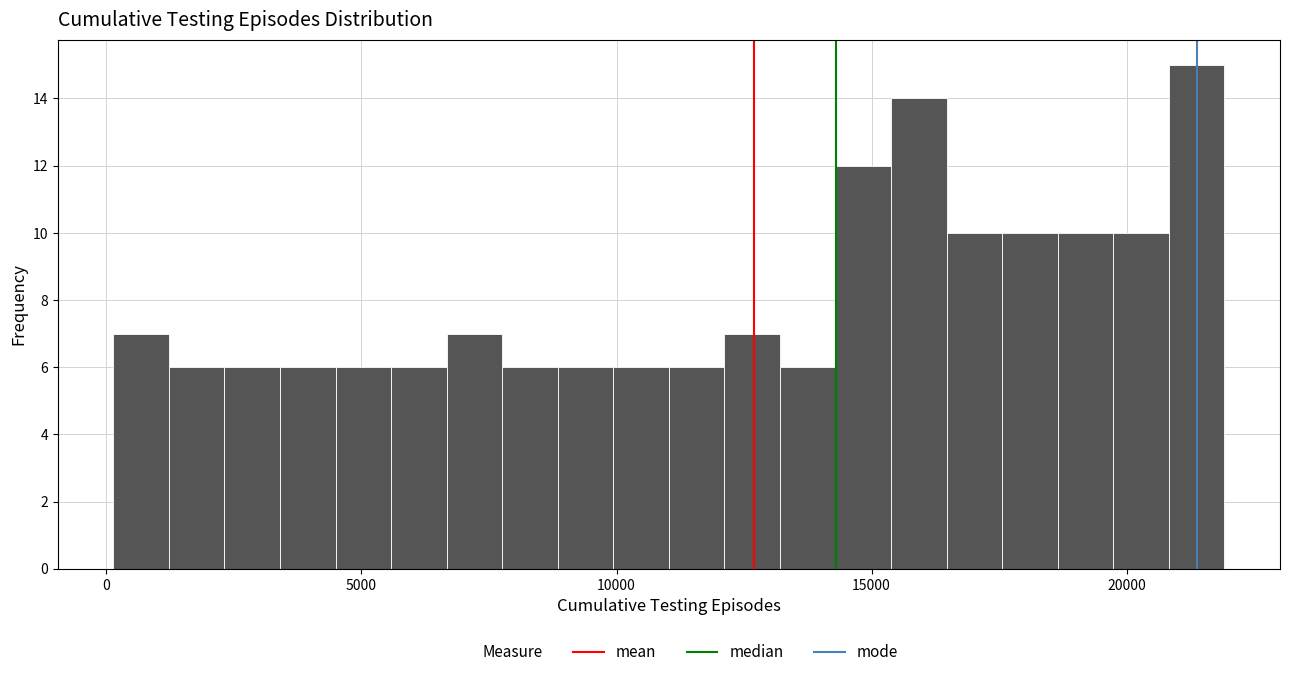

Read against the x-axis, roughly where is the centre of the tallest bar?

21500